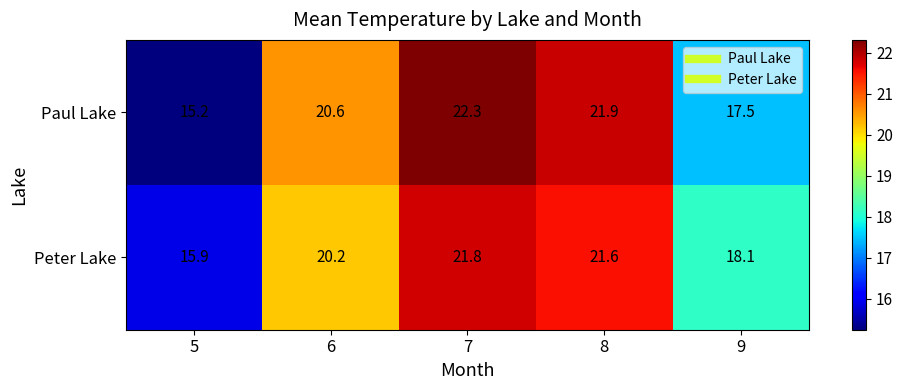

What is the total value across all series at 6?

40.8